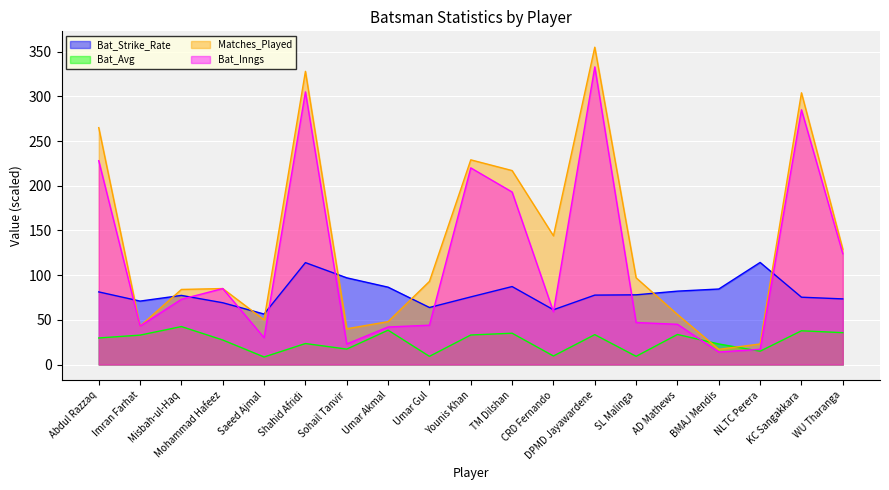

Reading left to right, list all the values displayed in this chart.

Bat_Strike_Rate: Abdul Razzaq=81.2	Imran Farhat=71.0	Misbah-ul-Haq=77.3	Mohammad Hafeez=69.1	Saeed Ajmal=56.5	Shahid Afridi=114.0	Sohail Tanvir=97.0	Umar Akmal=86.5	Umar Gul=63.8	Younis Khan=75.7	TM Dilshan=87.2	CRD Fernando=61.3	DPMD Jayawardene=77.7	SL Malinga=78.0	AD Mathews=82.1	BMAJ Mendis=84.5	NLTC Perera=114.2	KC Sangakkara=75.3	WU Tharanga=73.4
Bat_Avg: Abdul Razzaq=29.7	Imran Farhat=32.9	Misbah-ul-Haq=42.5	Mohammad Hafeez=27.4	Saeed Ajmal=8.4	Shahid Afridi=23.5	Sohail Tanvir=17.3	Umar Akmal=38.4	Umar Gul=9.2	Younis Khan=33.0	TM Dilshan=35.0	CRD Fernando=9.6	DPMD Jayawardene=33.5	SL Malinga=9.2	AD Mathews=33.6	BMAJ Mendis=23.0	NLTC Perera=14.9	KC Sangakkara=37.8	WU Tharanga=35.6
Matches_Played: Abdul Razzaq=265.0	Imran Farhat=43.0	Misbah-ul-Haq=84.0	Mohammad Hafeez=85.0	Saeed Ajmal=50.0	Shahid Afridi=328.0	Sohail Tanvir=40.0	Umar Akmal=48.0	Umar Gul=93.0	Younis Khan=229.0	TM Dilshan=217.0	CRD Fernando=144.0	DPMD Jayawardene=355.0	SL Malinga=97.0	AD Mathews=56.0	BMAJ Mendis=17.0	NLTC Perera=23.0	KC Sangakkara=304.0	WU Tharanga=129.0
Bat_Inngs: Abdul Razzaq=228.0	Imran Farhat=43.0	Misbah-ul-Haq=73.0	Mohammad Hafeez=85.0	Saeed Ajmal=30.0	Shahid Afridi=305.0	Sohail Tanvir=23.0	Umar Akmal=42.0	Umar Gul=44.0	Younis Khan=220.0	TM Dilshan=193.0	CRD Fernando=59.0	DPMD Jayawardene=333.0	SL Malinga=47.0	AD Mathews=45.0	BMAJ Mendis=14.0	NLTC Perera=17.0	KC Sangakkara=285.0	WU Tharanga=124.0